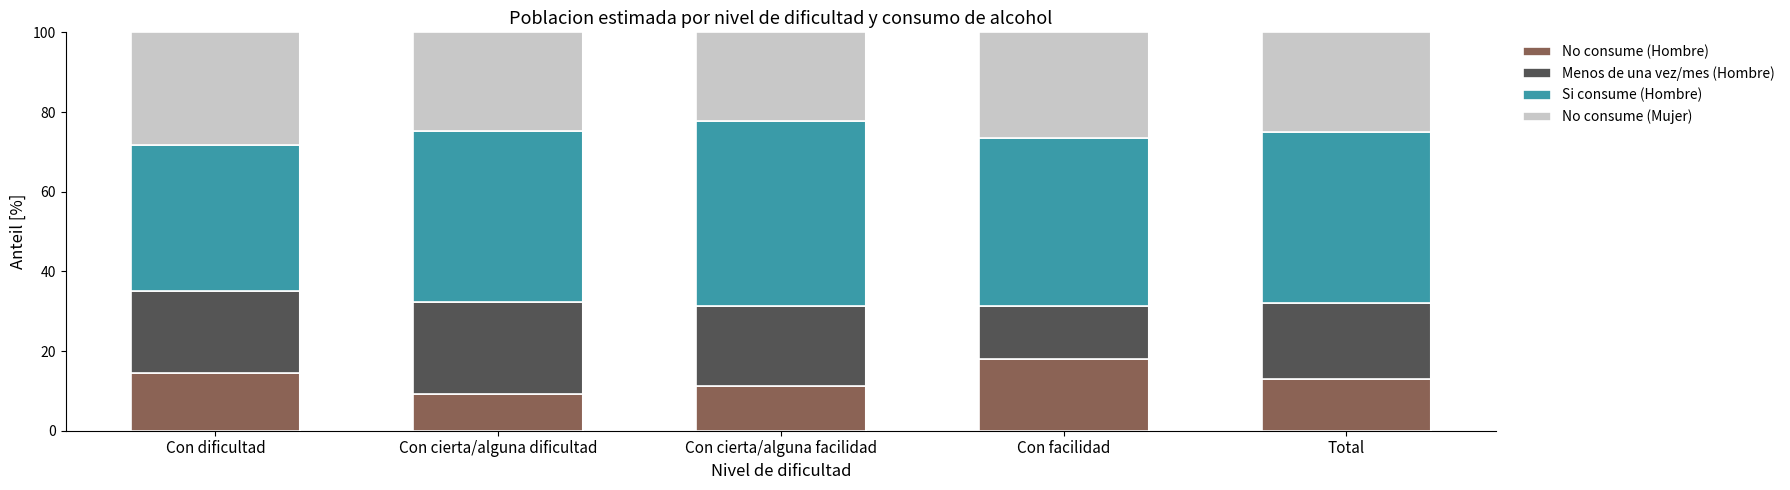

At which label does No consume (Hombre) reach its peak?

Con facilidad